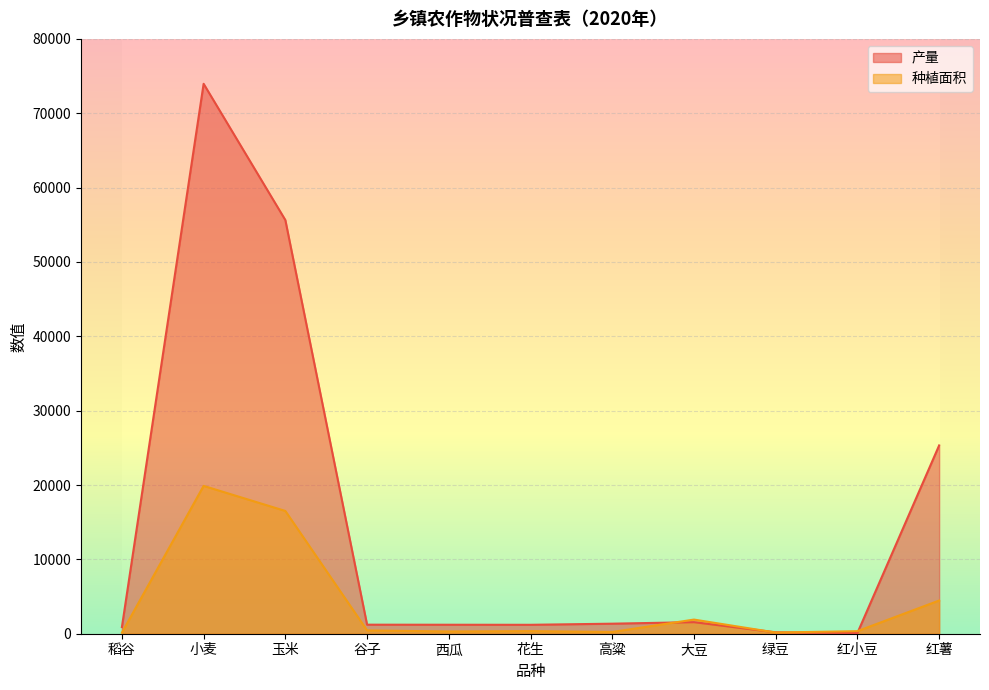

How many lines are shown in the chart?

2